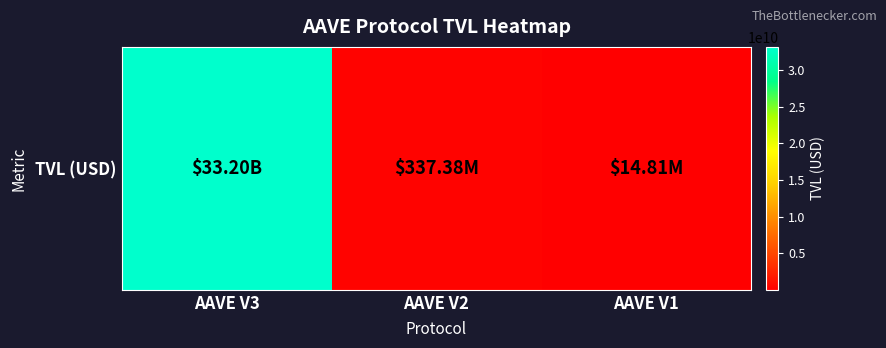

What is the approximate value at AAVE V1?

14807802.4